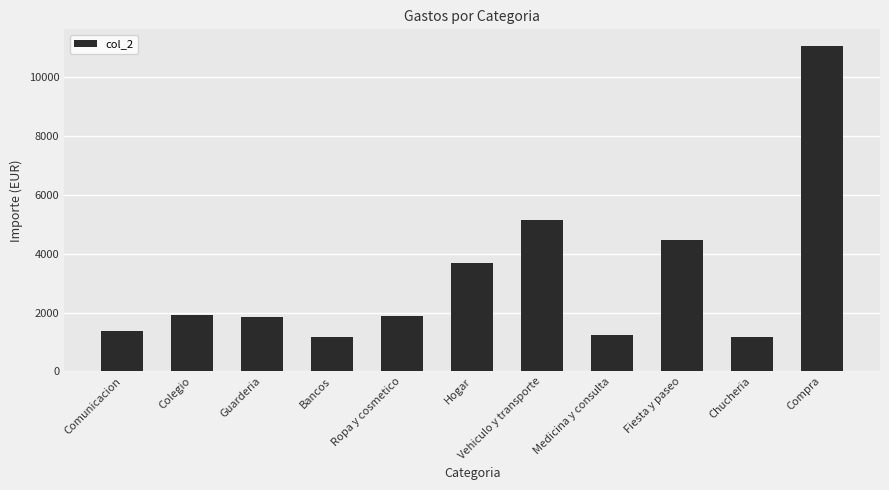

Which has a higher value, Comunicacion or Hogar?

Hogar